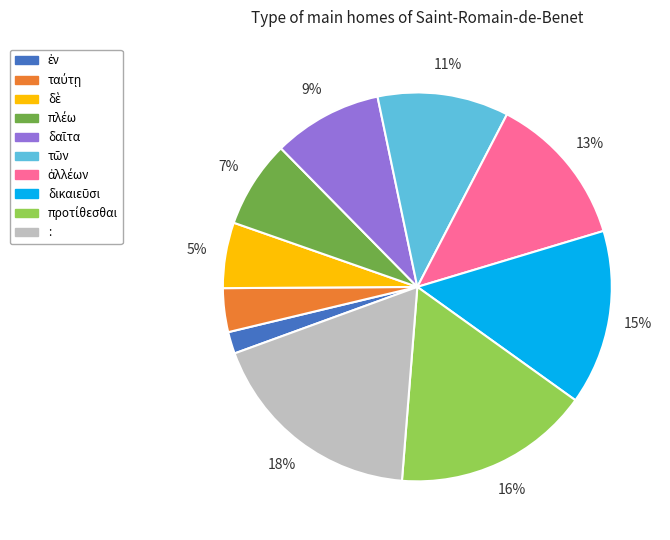

Is there a majority slice in this chart?

No